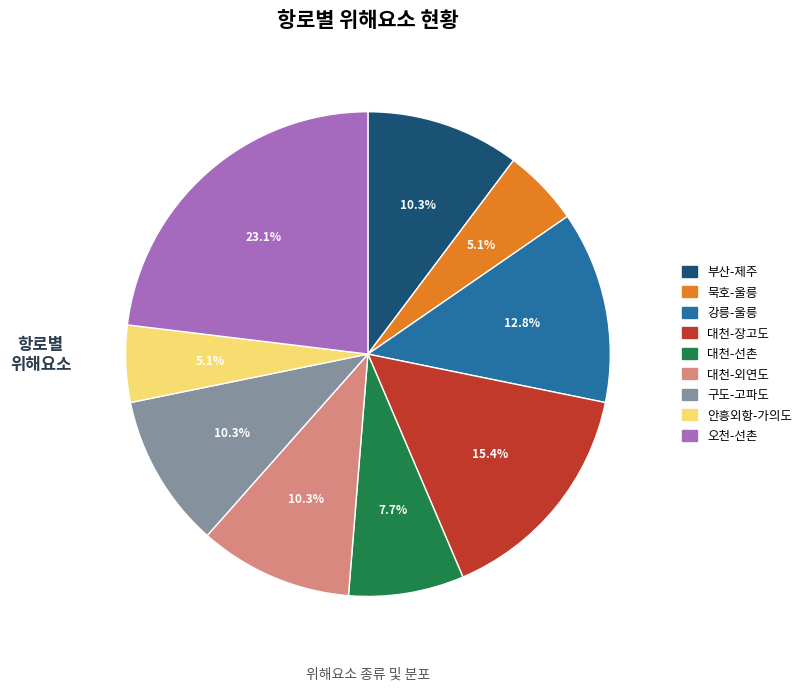

Which has a higher value, 구도-고파도 or 강릉-울릉?

강릉-울릉